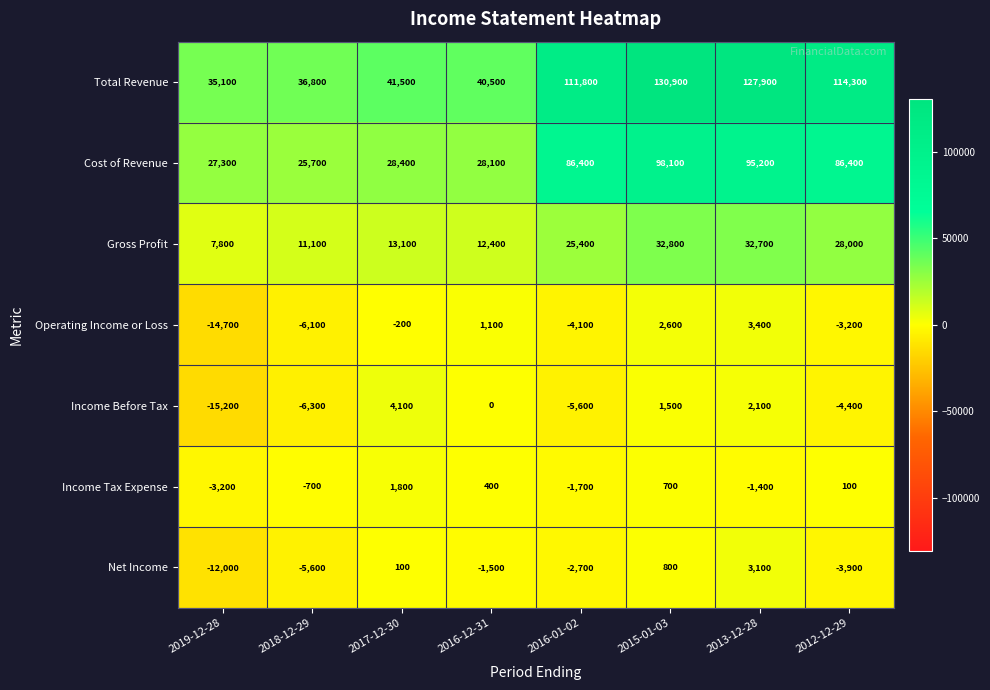

What is the approximate value of Total Revenue at 2018-12-29, to the nearest 10?

36800